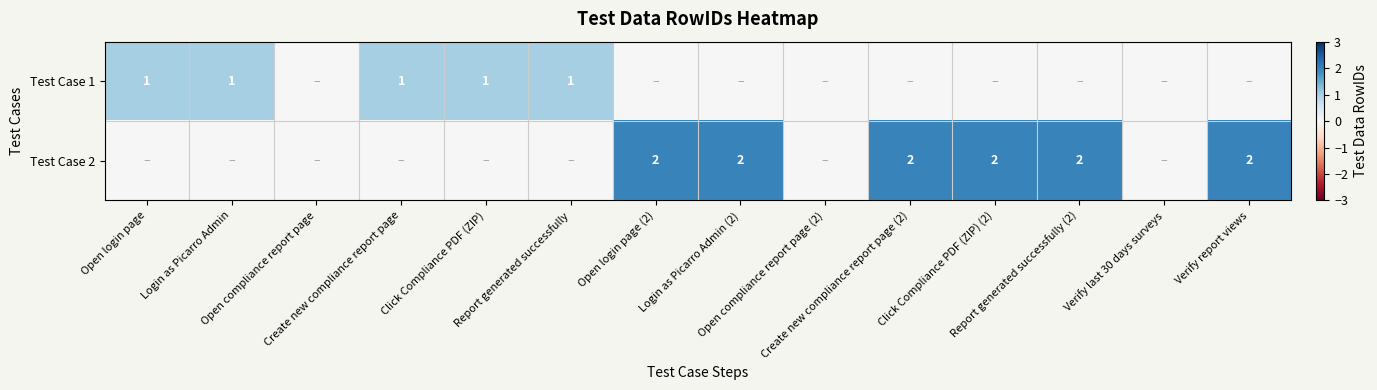

What is the difference between the maximum and minimum values in the Test Case 2 series?

2